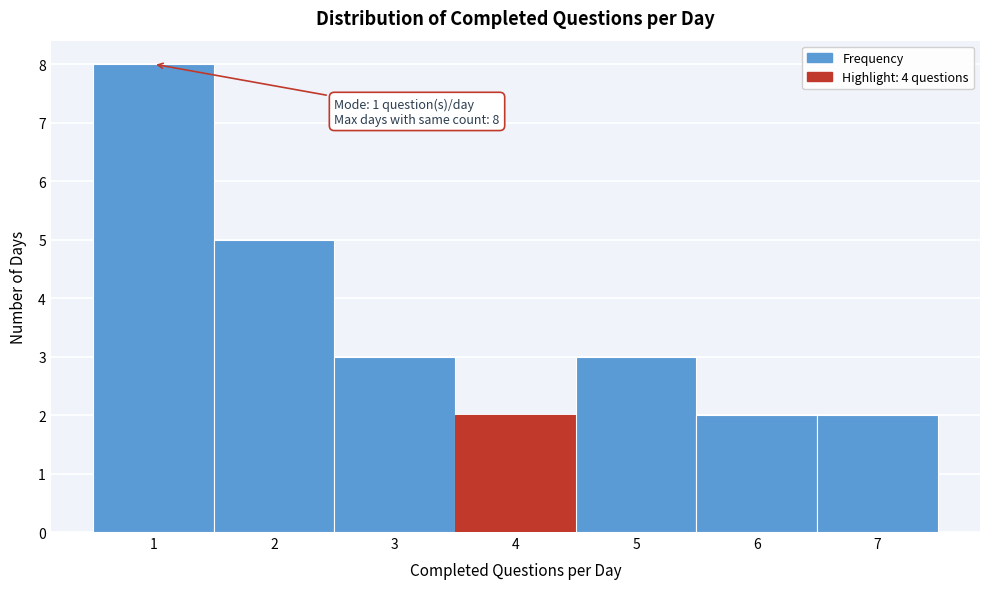

Which range on the x-axis has the tallest bar?

0.5 to 1.5